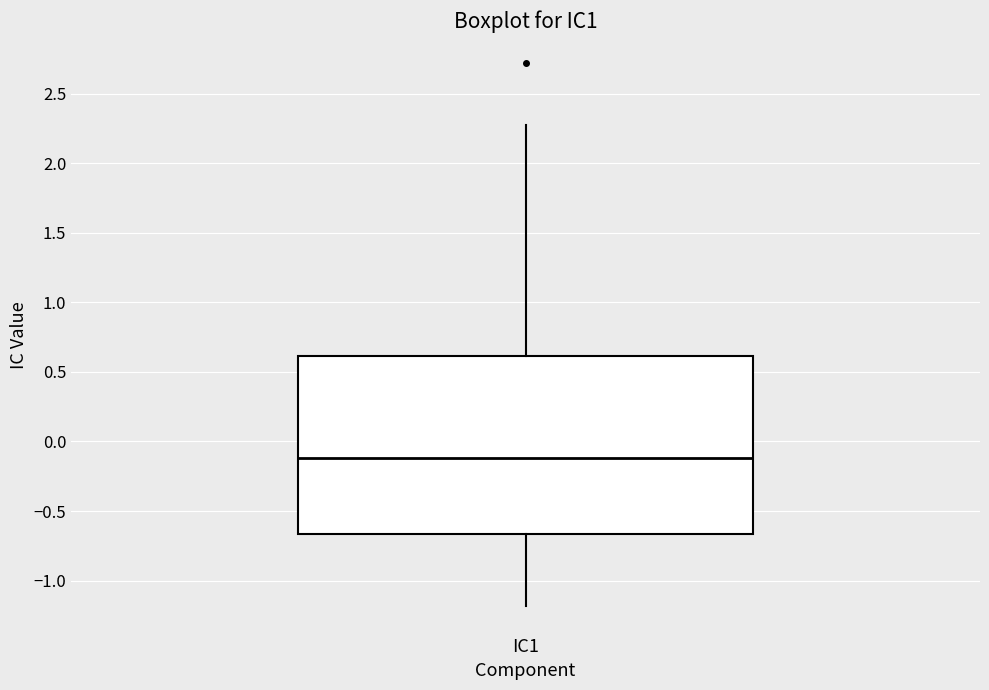

Read this box plot against the y-axis: the position of the median line, the range covered by the box, and the ends of both whiskers. The values are not printed on the chart, so give them approximately, as read against the axis.

median -0.10, box -0.65 to 0.60, whiskers -1.20 to 2.30